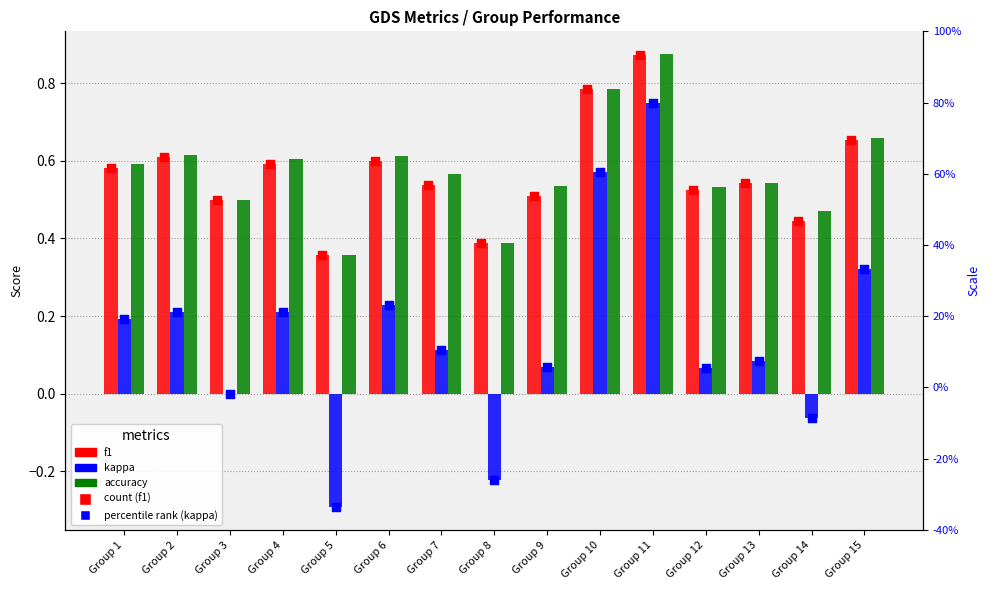

Which series contains the lowest Y value?

kappa